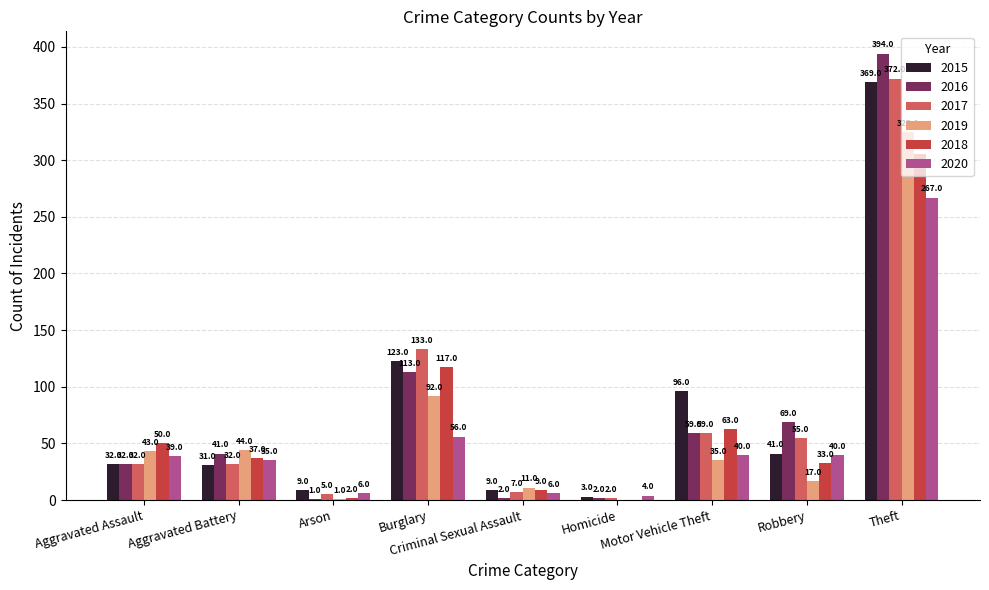

What is the sum of all 2015 values?

713